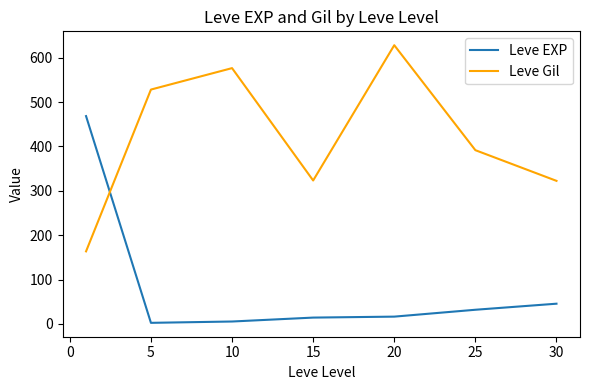

What is the difference between the maximum and minimum values in the Leve Gil series?

464.8